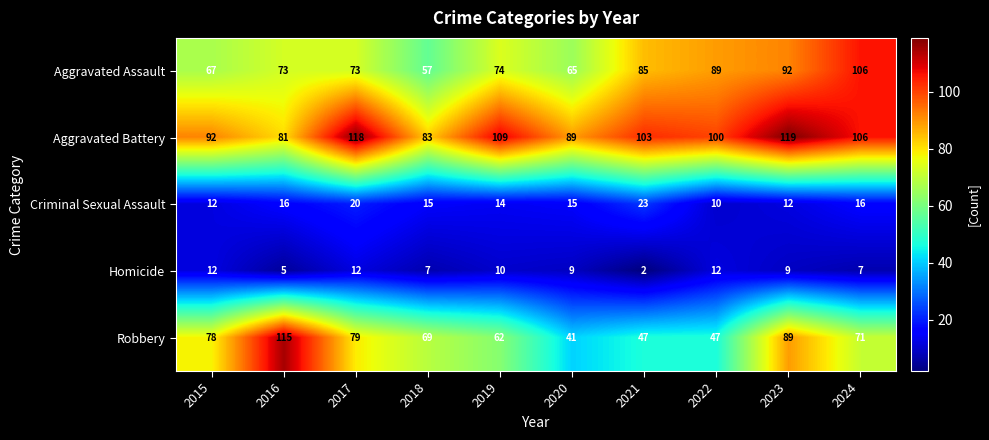

What is the sum of the Criminal Sexual Assault values at 2022 and 2015?

22